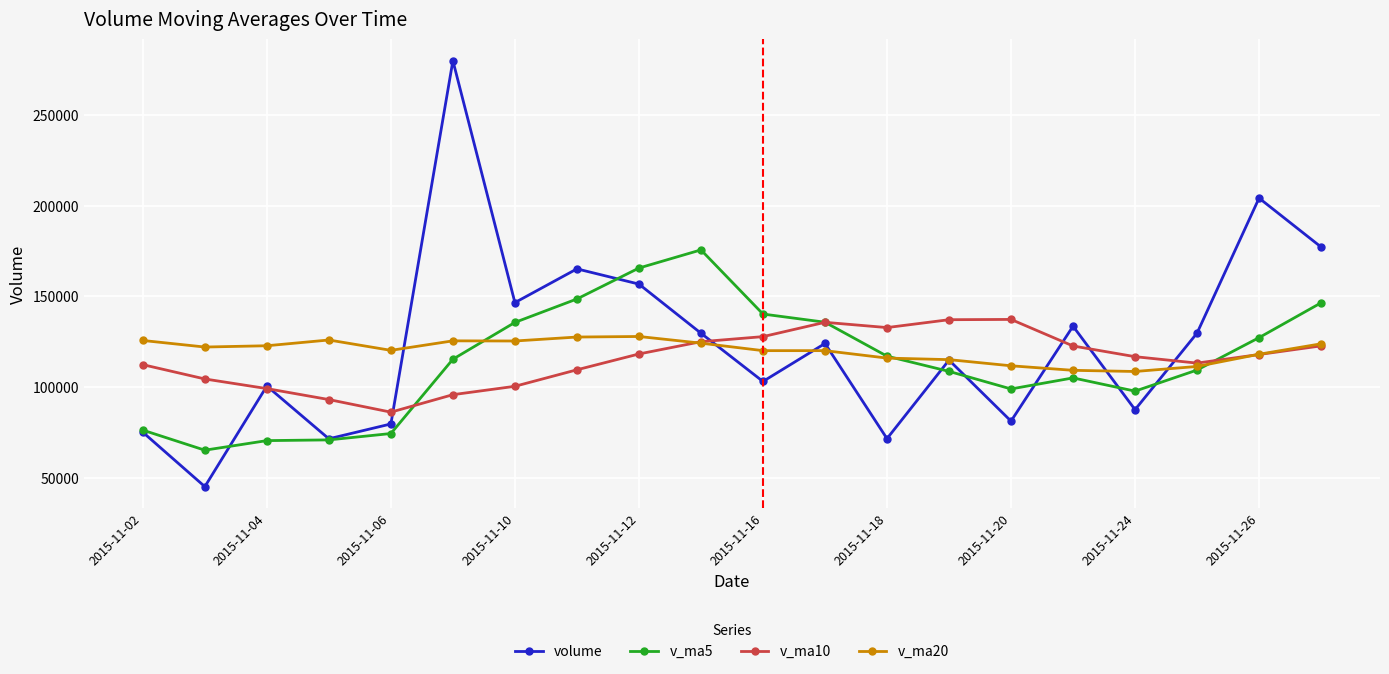

What is the value of the volume point at the 2nd from the left?

45324.8